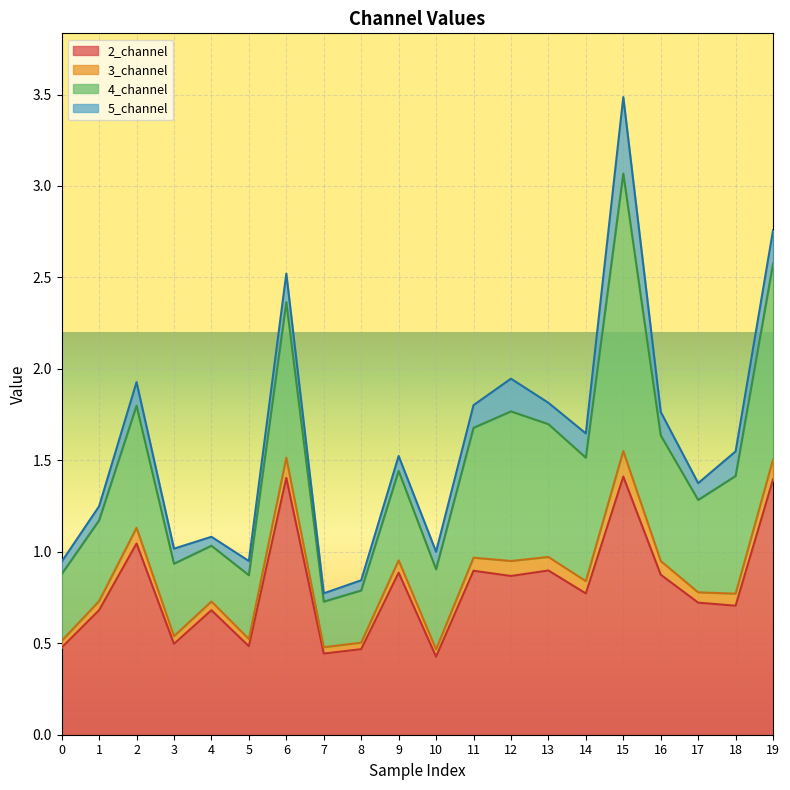

True or false: 3_channel has more than 2 points higher than both neighbors.

True